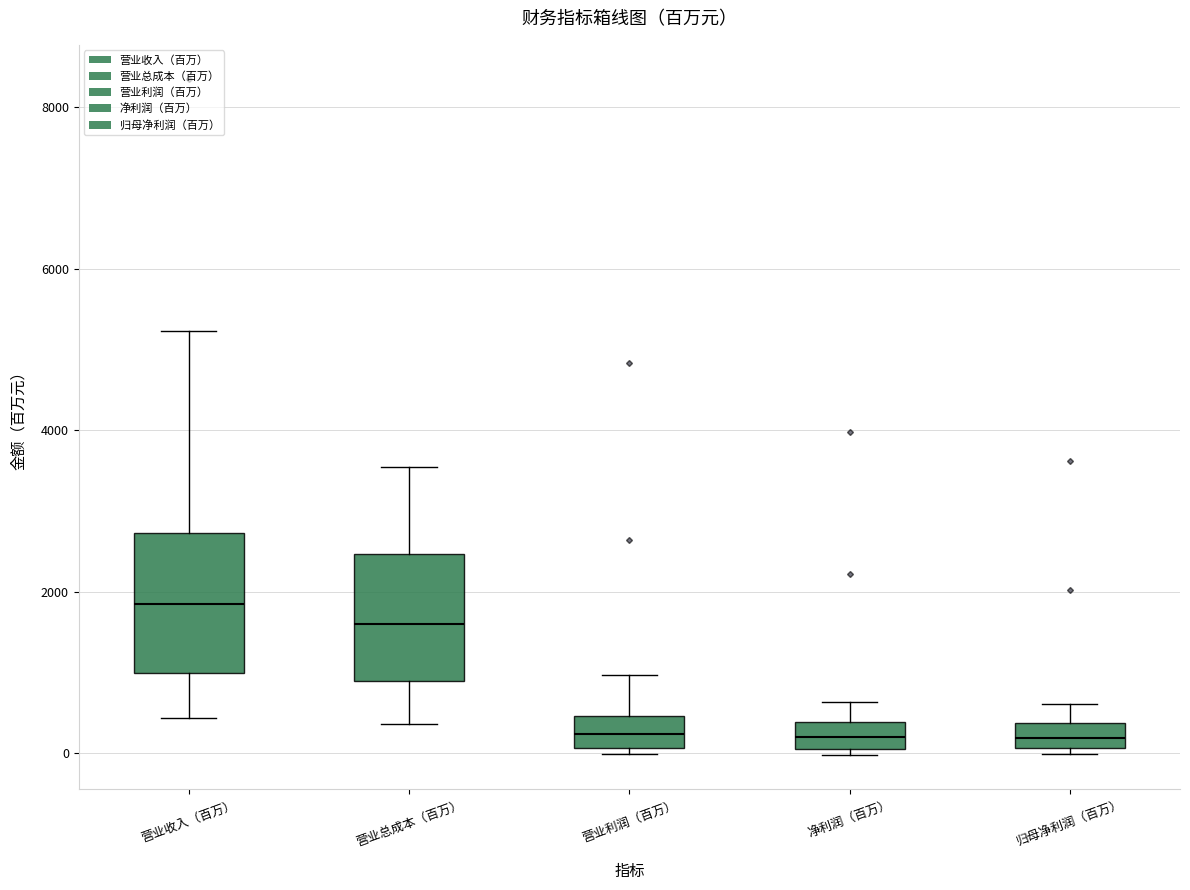

Which box has the highest median line?

营业收入（百万）